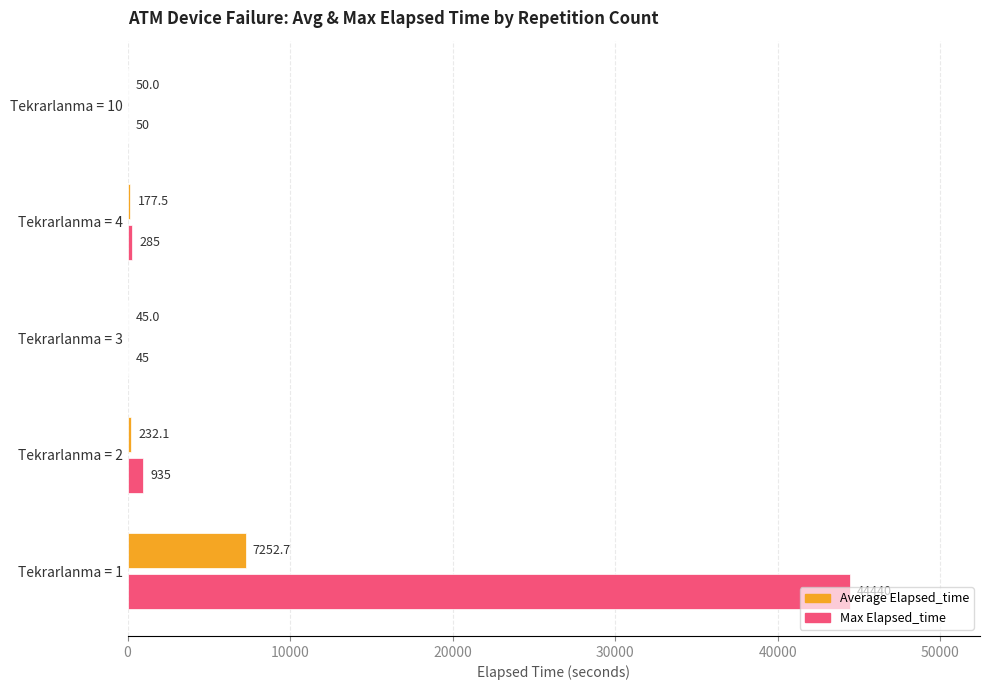

What is the sum of all Max Elapsed_time values?

45755.0